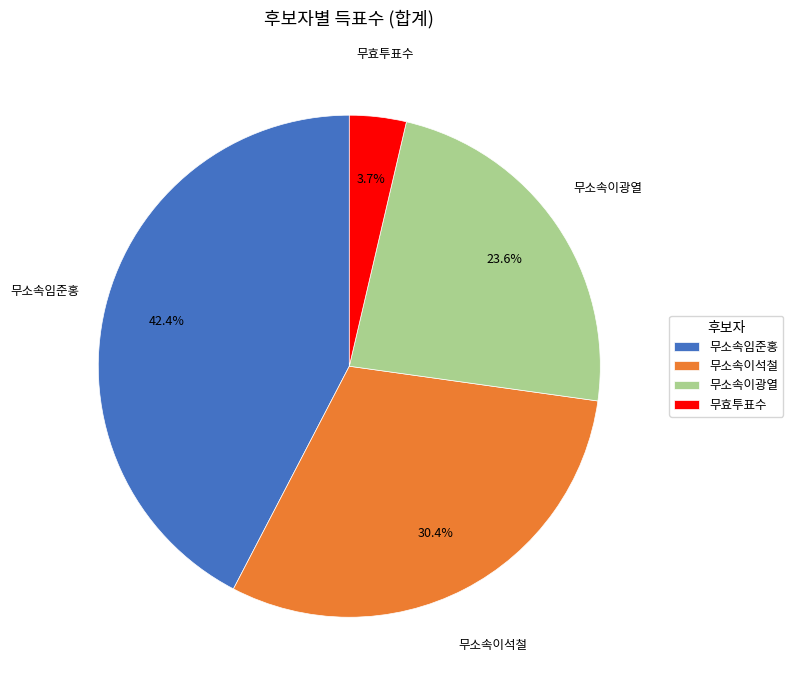

Between 무소속이광열 and 무소속임준홍, which is larger?

무소속임준홍